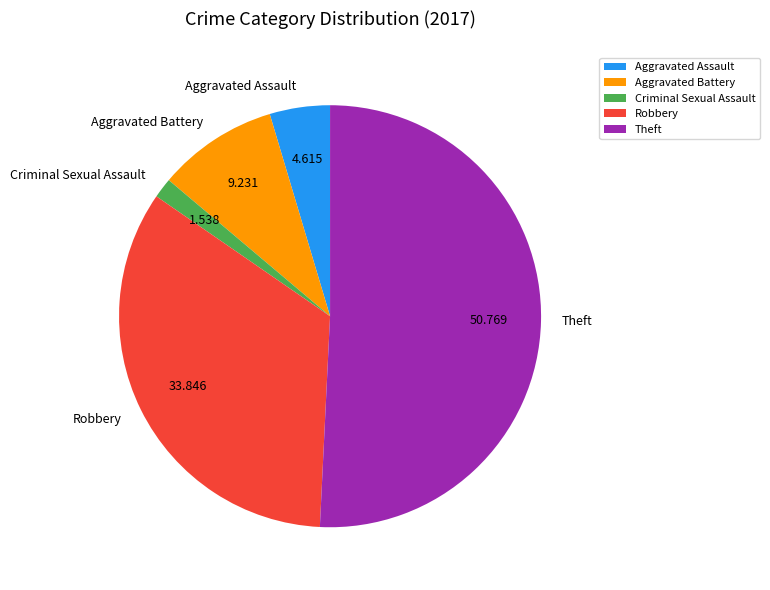

Is the sum of Theft and Aggravated Battery greater than half?

Yes